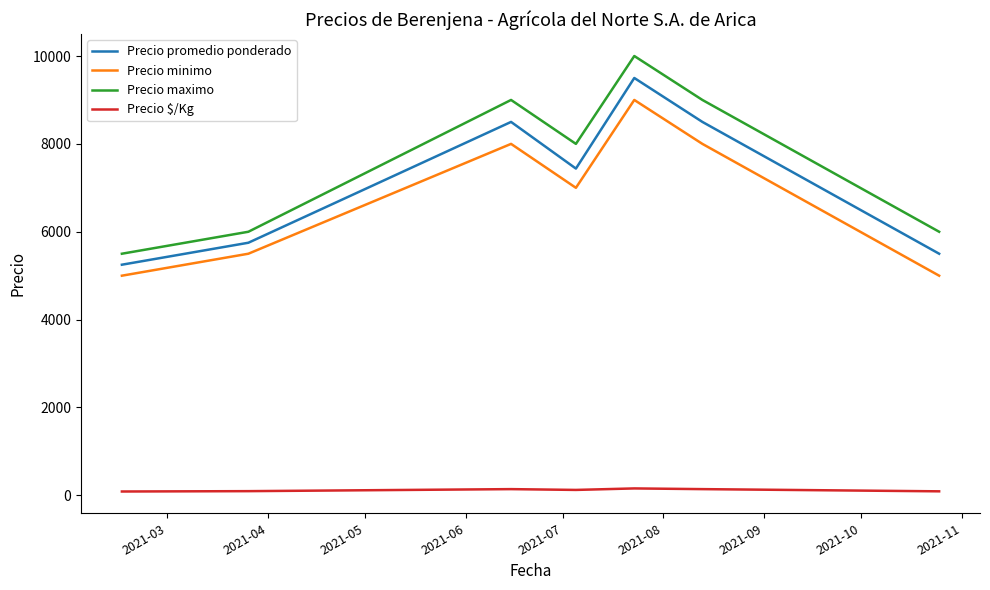

List the series in order of their peak value, highest first.

Precio maximo, Precio promedio ponderado, Precio minimo, Precio $/Kg